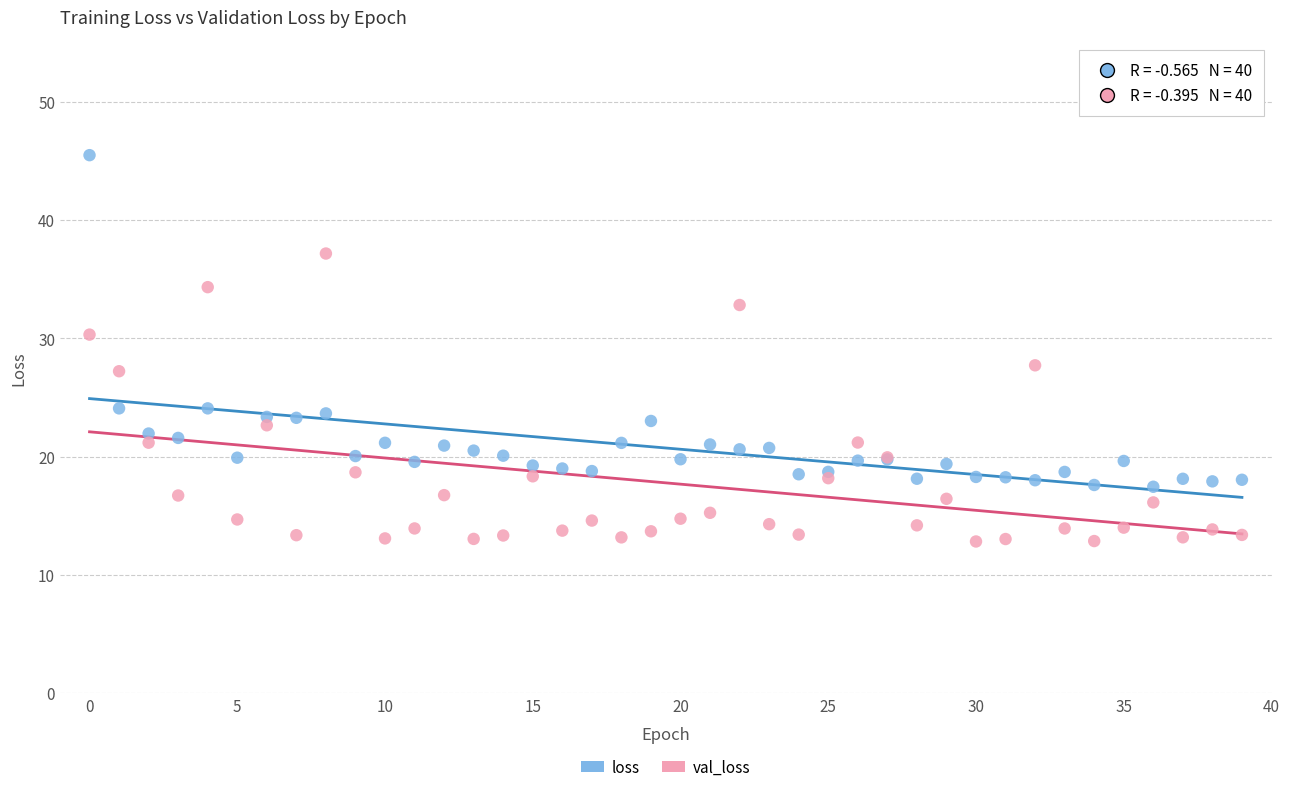

What are all the series names shown in the legend?

loss, val_loss